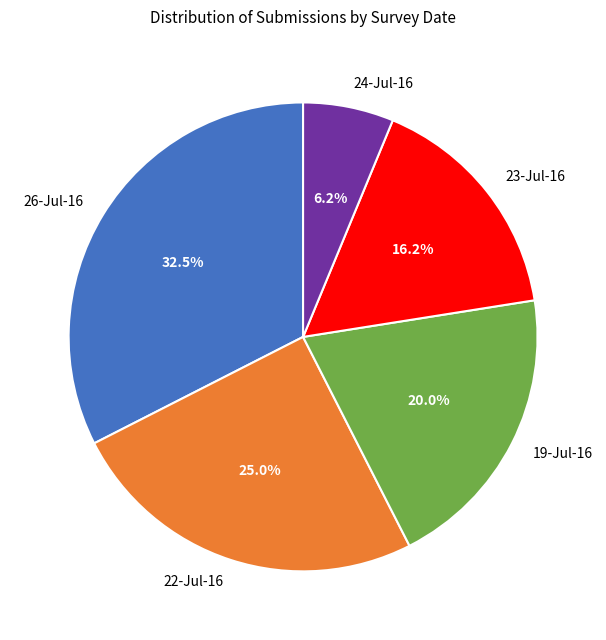

How much of the chart is everything except 19-Jul-16?

80.0%